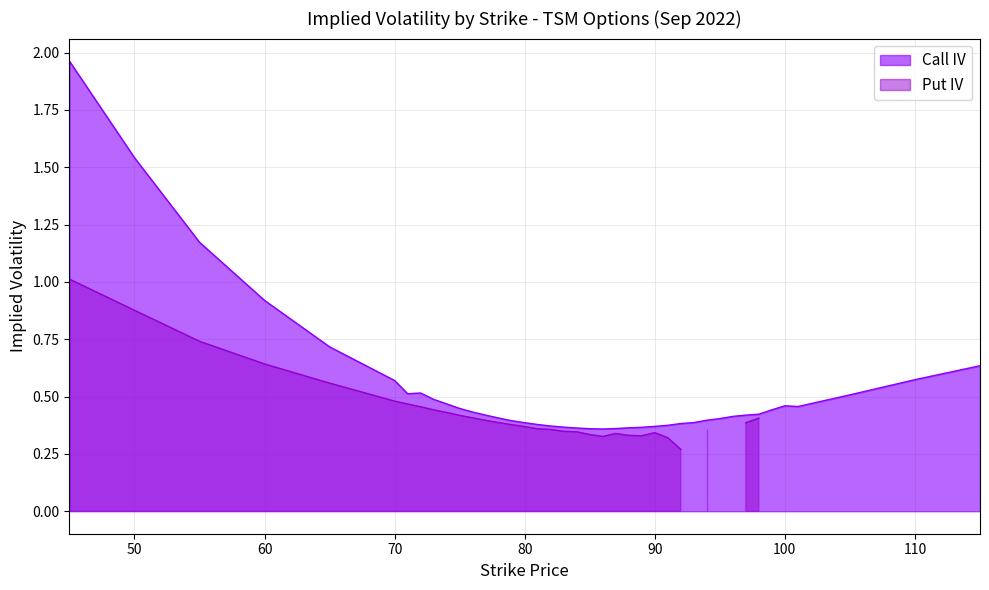

At which label is Call IV closest to 1?

60